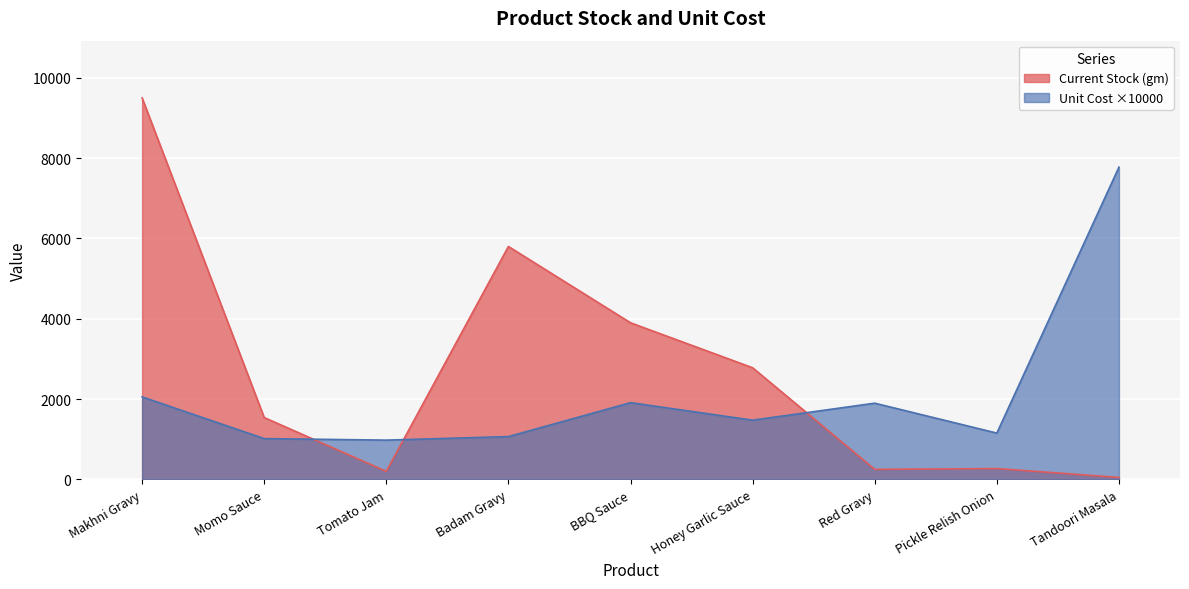

How many interior local valleys does the Unit Cost (scaled) series have?

3